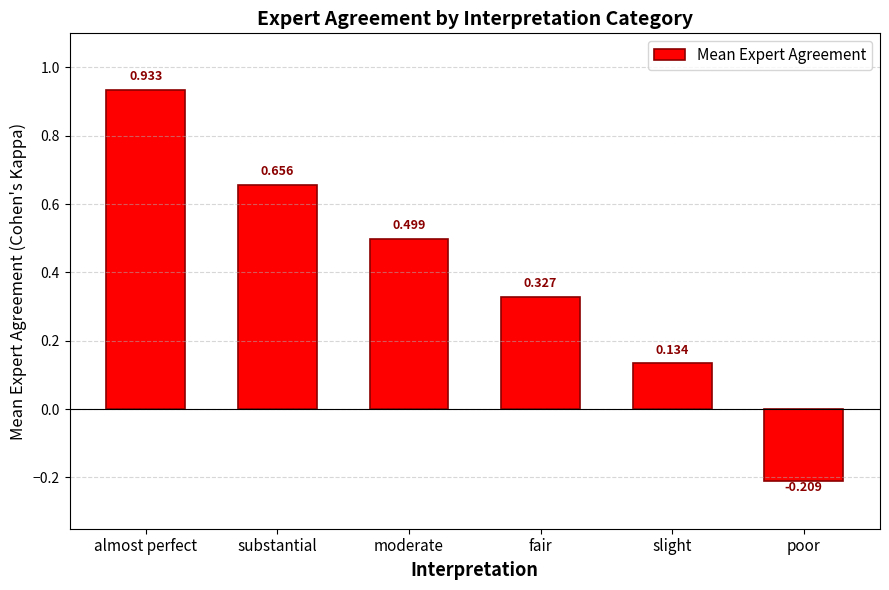

Which has a higher value, substantial or fair?

substantial